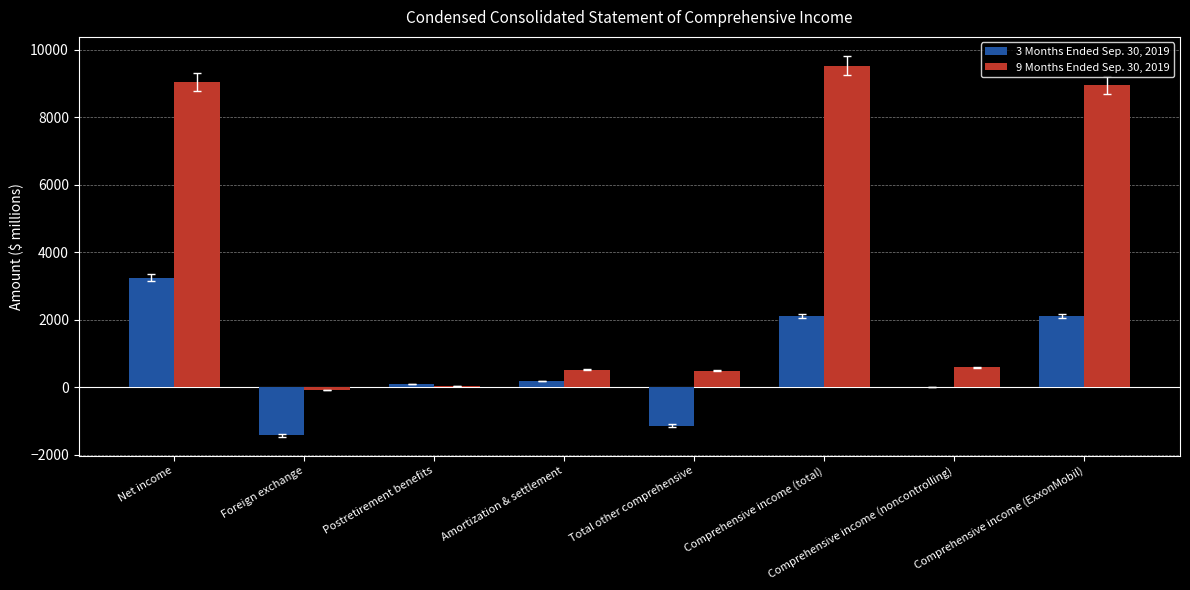

The 3 Months Ended Sep. 30, 2019 series shows -970 at Foreign exchange. True or false?

False